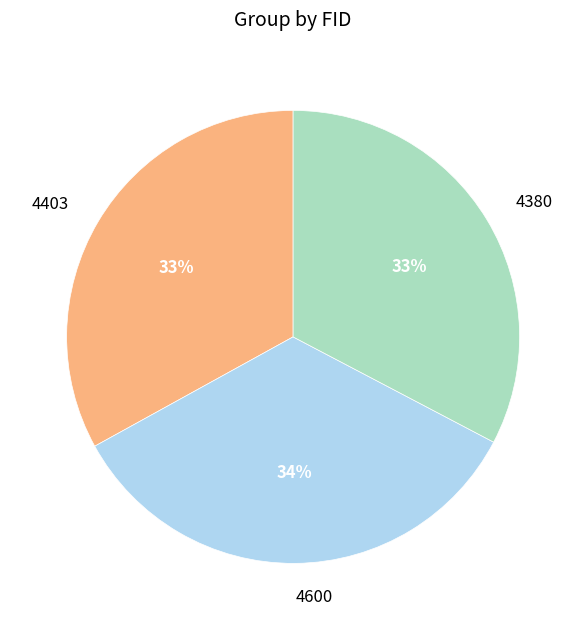

To the nearest percent, what is the average slice percentage?

33%